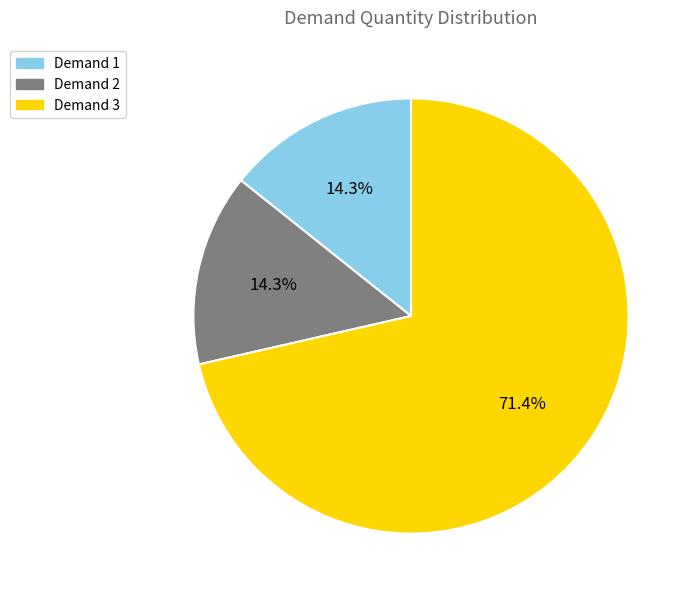

Which has a higher value, Demand 3 or Demand 2?

Demand 3